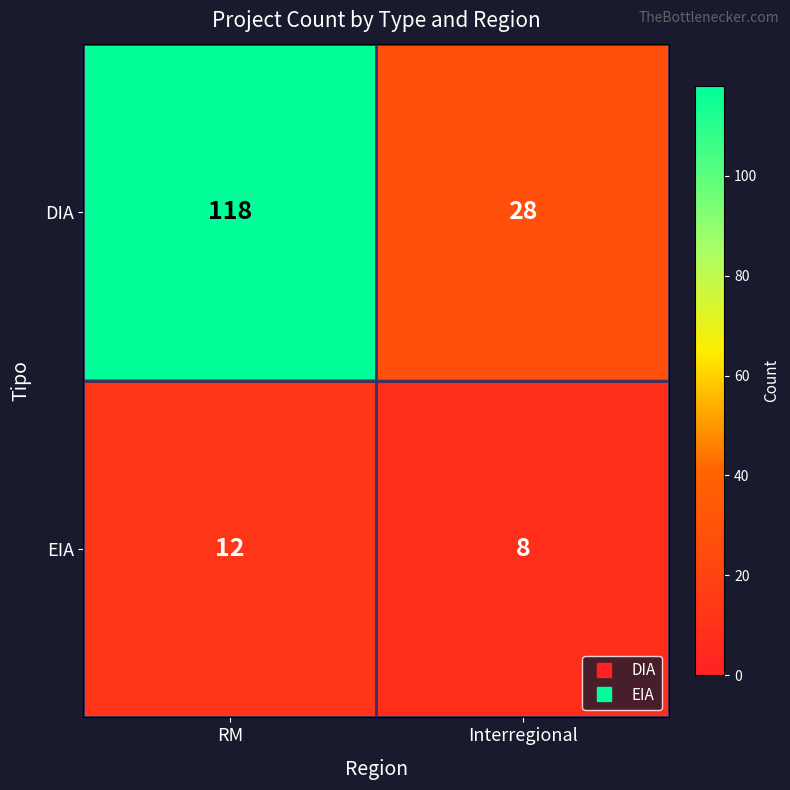

At how many categories does at least one series exceed 54?

1